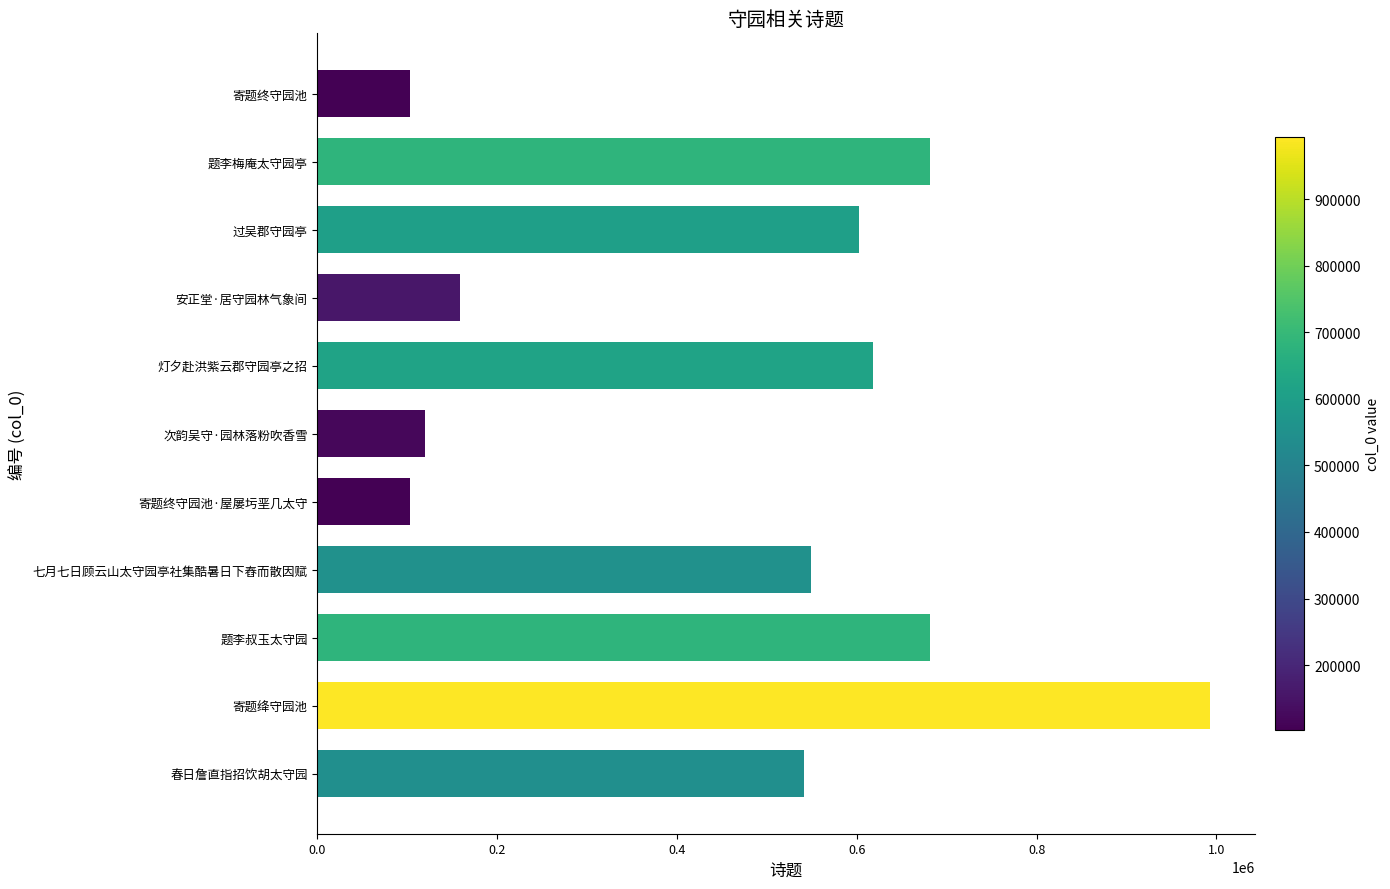

What is the difference between the values at 寄题绛守园池 and 题李叔玉太守园?

311485